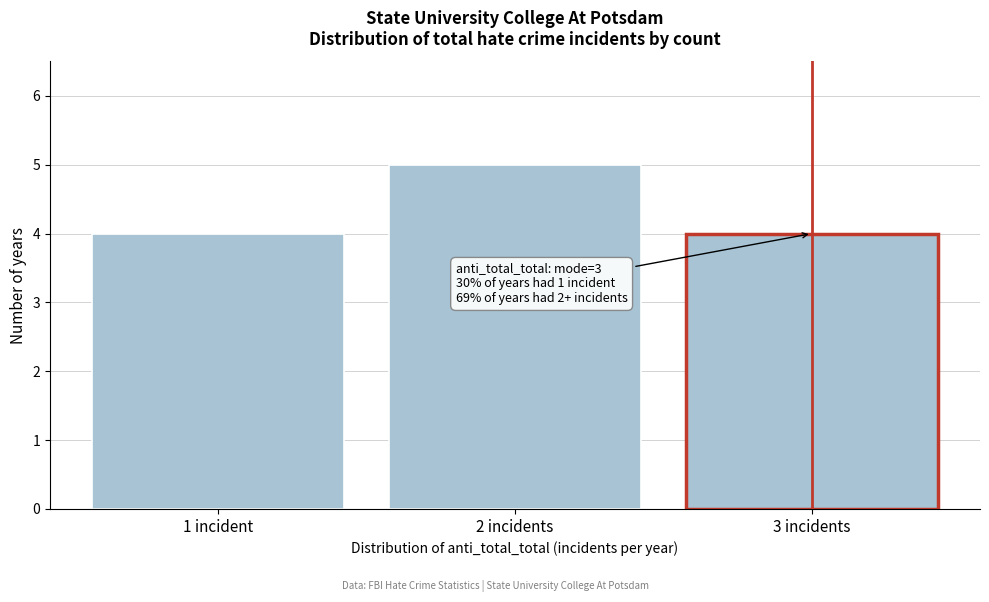

Reading left to right, extract all data points from this chart.

4	5	4